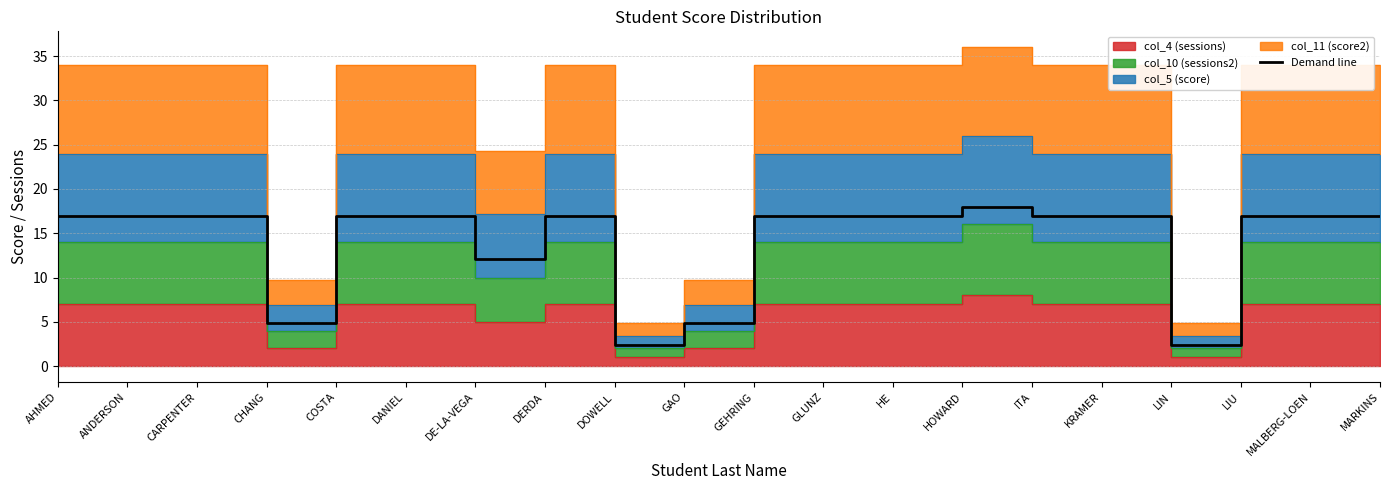

What is the sum of all values?

282.7